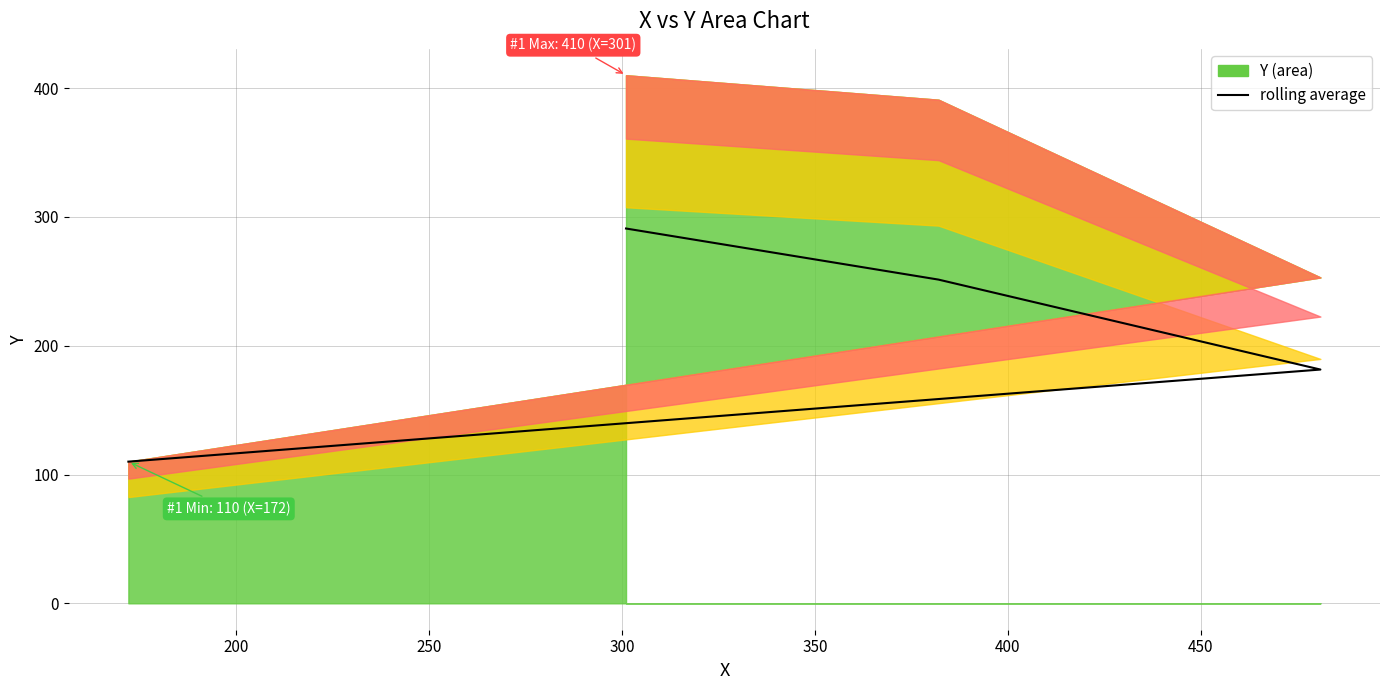

How many distinct data groups are displayed?

1